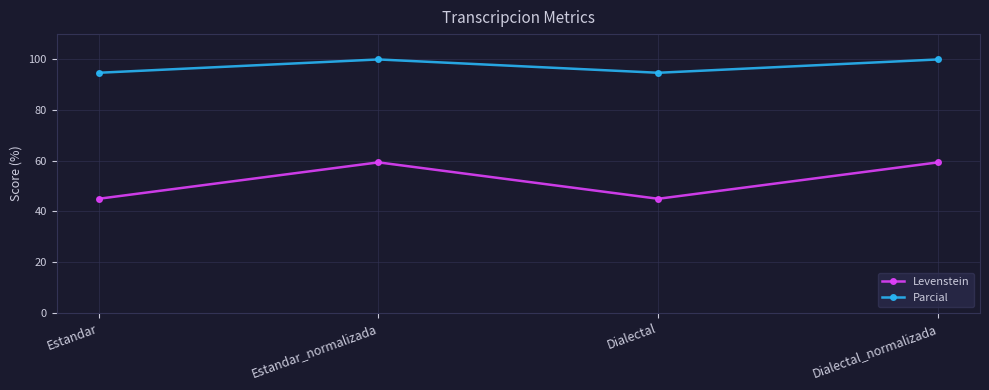

What is the label of the 1st point from the left?

Estandar